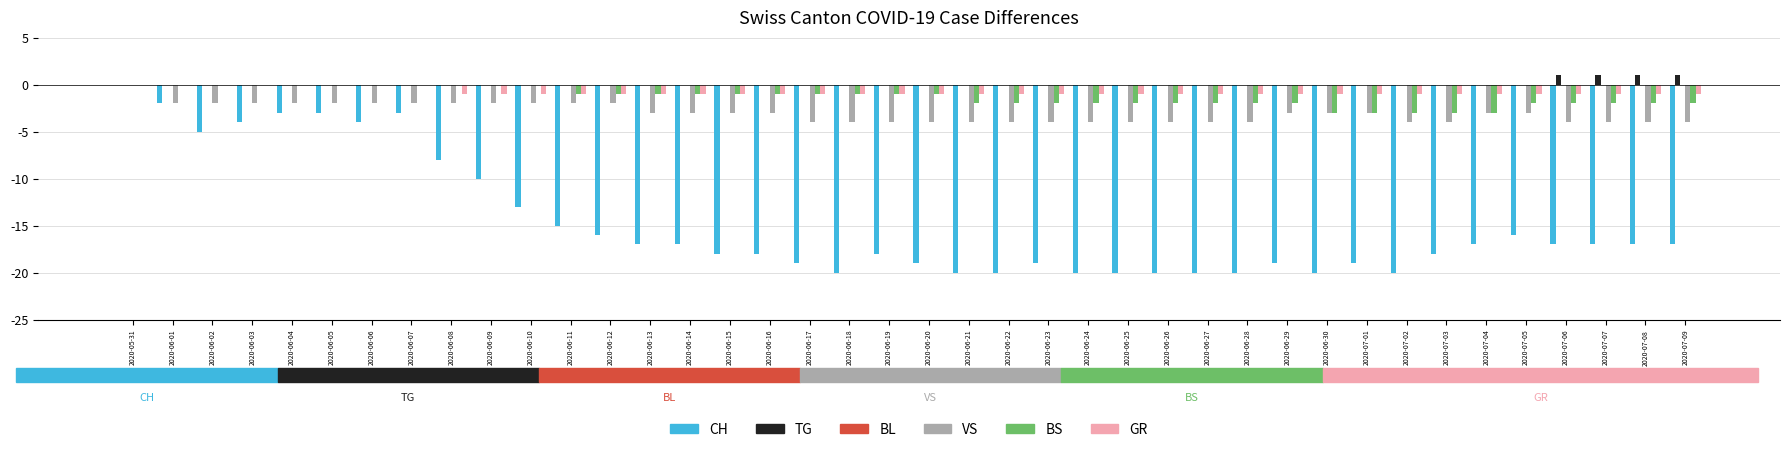

At which category is the sum across all series the highest?

2020-05-31